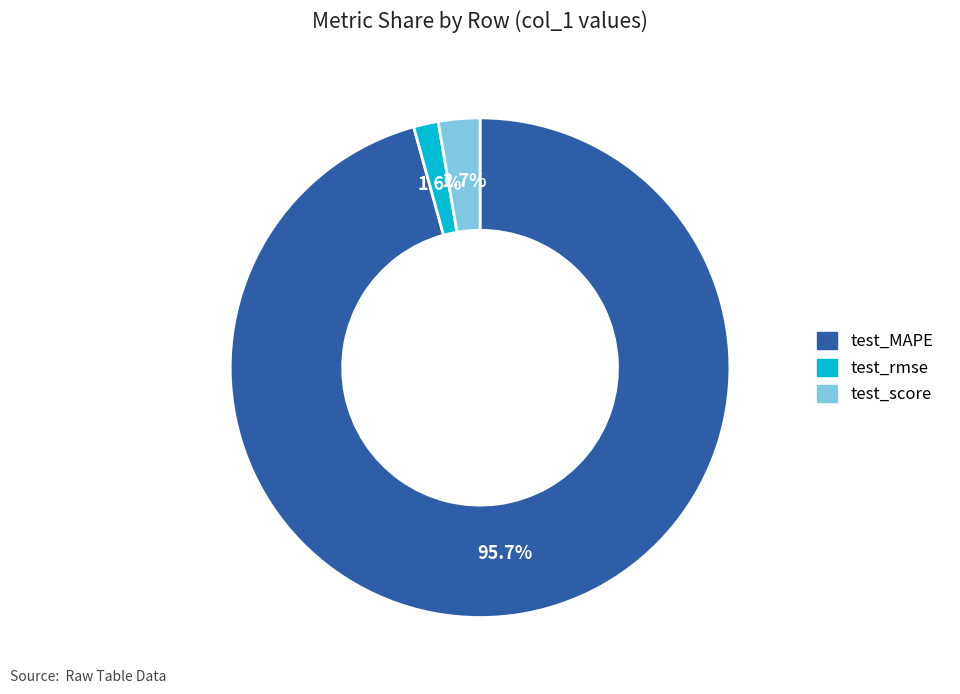

What is the largest slice in the pie chart?

test_MAPE